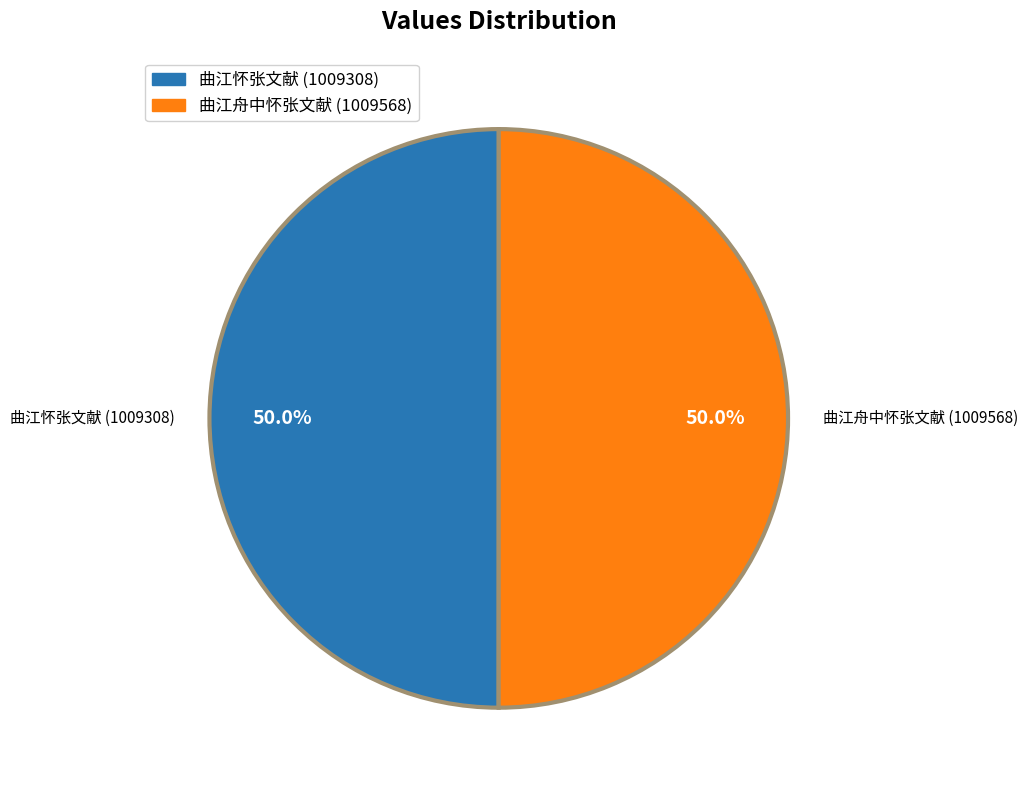

What is the ratio of the value at 曲江舟中怀张文献 (1009568) to the value at 曲江怀张文献 (1009308)?

1.0